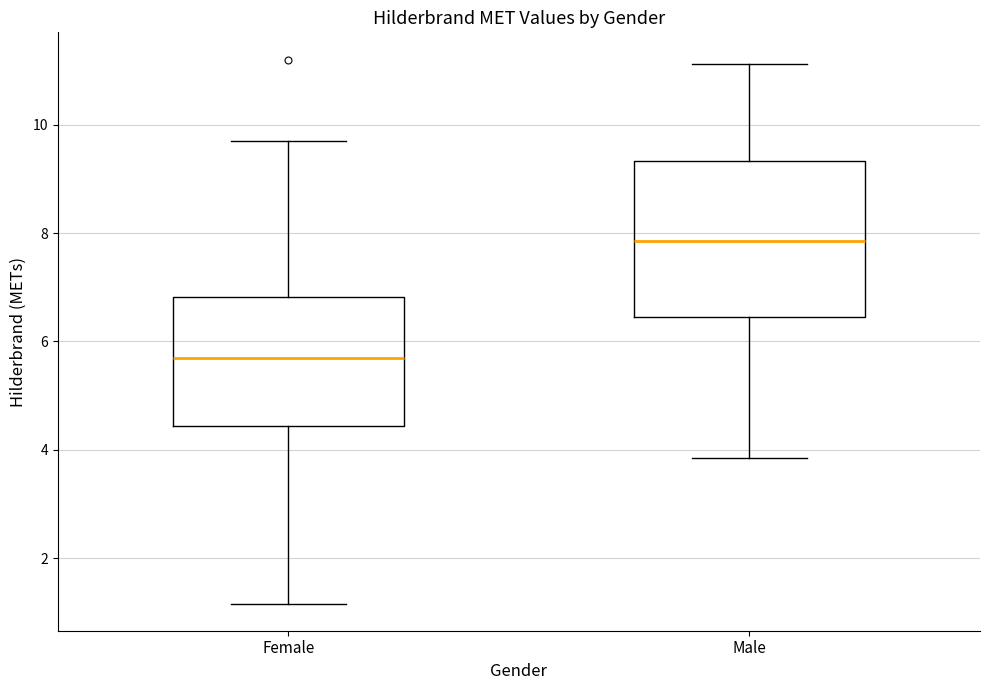

Reading left to right, transcribe this box plot: for each box, give where its median line is, the range the box spans, and where its two whiskers end, as read against the y-axis. The values are not printed on the chart, so give them approximately, as read against the axis.

Female: median 5.8, box 4.4 to 6.8, whiskers 1.2 to 9.8
Male: median 7.8, box 6.4 to 9.4, whiskers 3.8 to 11.2